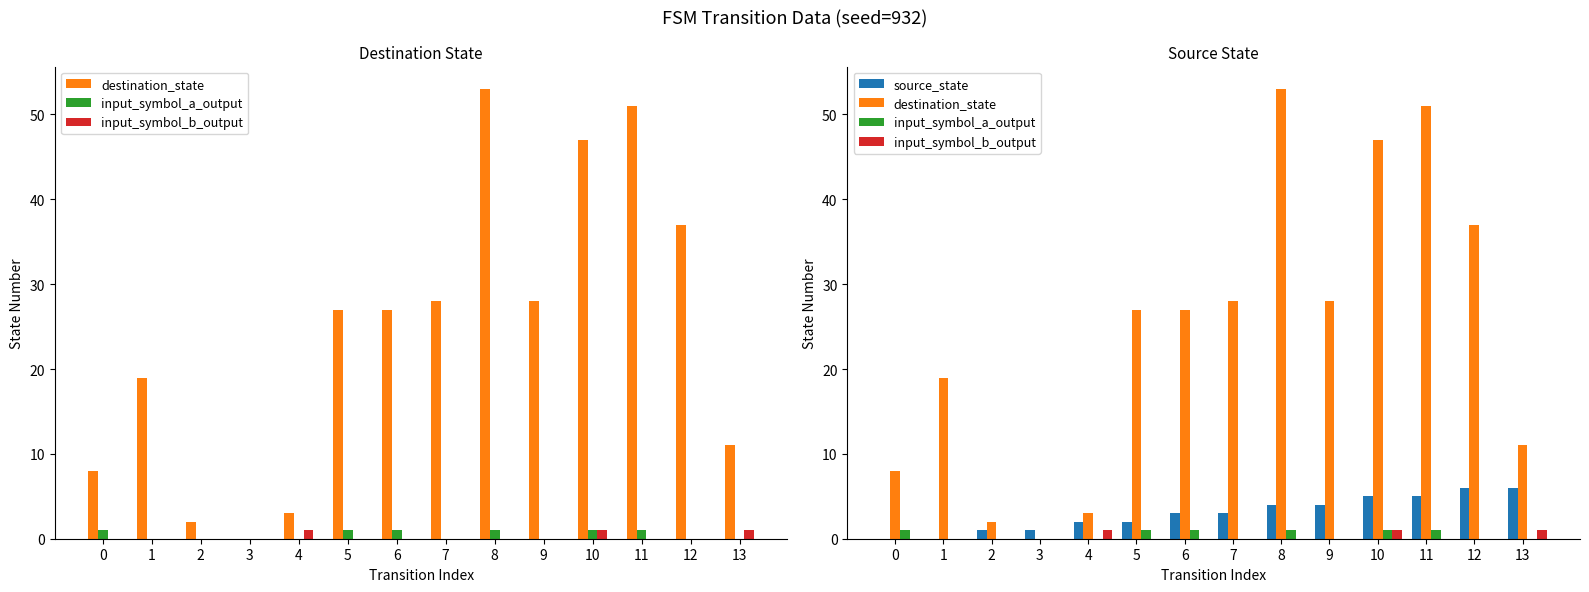

Reading left to right, what are all the values shown in this chart?

destination_state: 0=8	1=19	2=2	3=0	4=3	5=27	6=27	7=28	8=53	9=28	10=47	11=51	12=37	13=11
input_symbol_a_output: 0=1	1=0	2=0	3=0	4=0	5=1	6=1	7=0	8=1	9=0	10=1	11=1	12=0	13=0
input_symbol_b_output: 0=0	1=0	2=0	3=0	4=1	5=0	6=0	7=0	8=0	9=0	10=1	11=0	12=0	13=1
source_state: 0=0	1=0	2=1	3=1	4=2	5=2	6=3	7=3	8=4	9=4	10=5	11=5	12=6	13=6